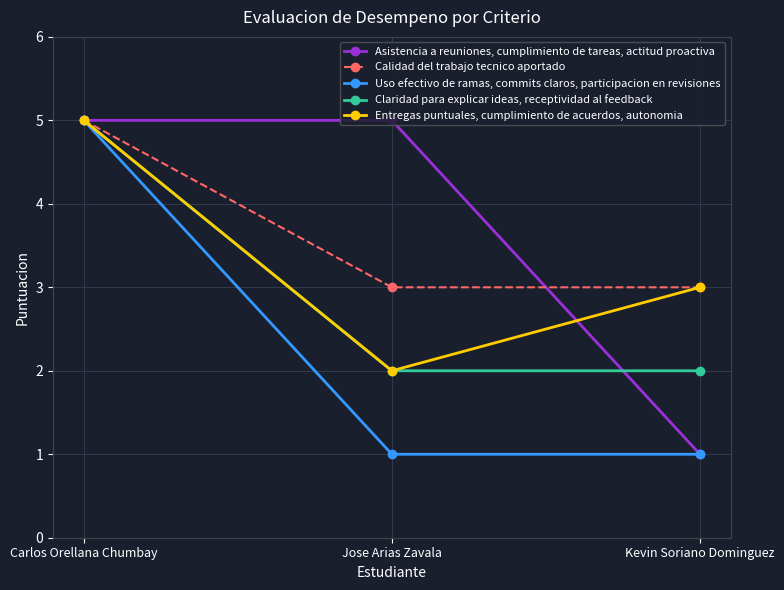

What is the label of the 1st point from the right?

Kevin Soriano Dominguez